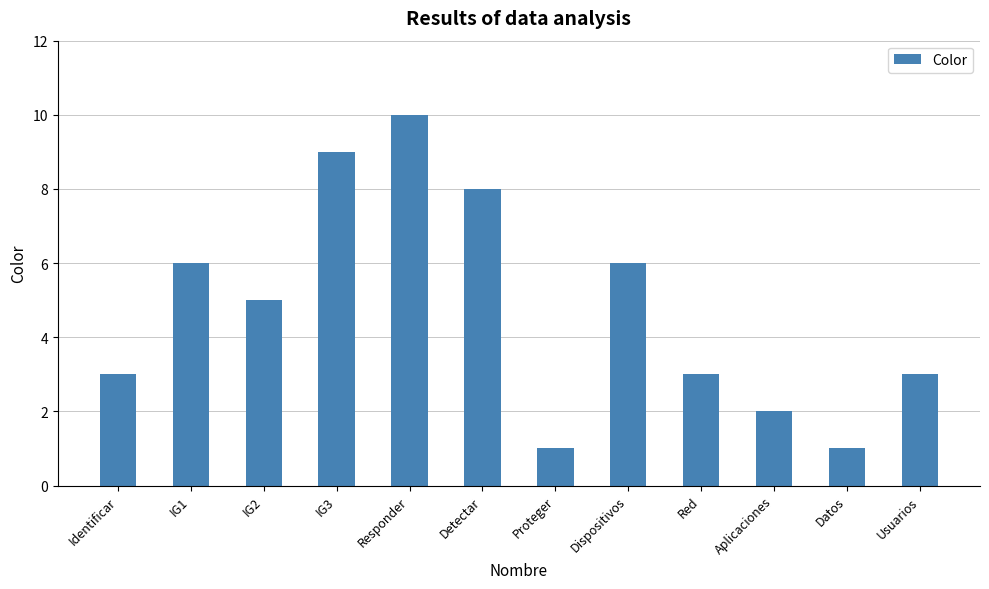

Which has a higher value, Dispositivos or Datos?

Dispositivos